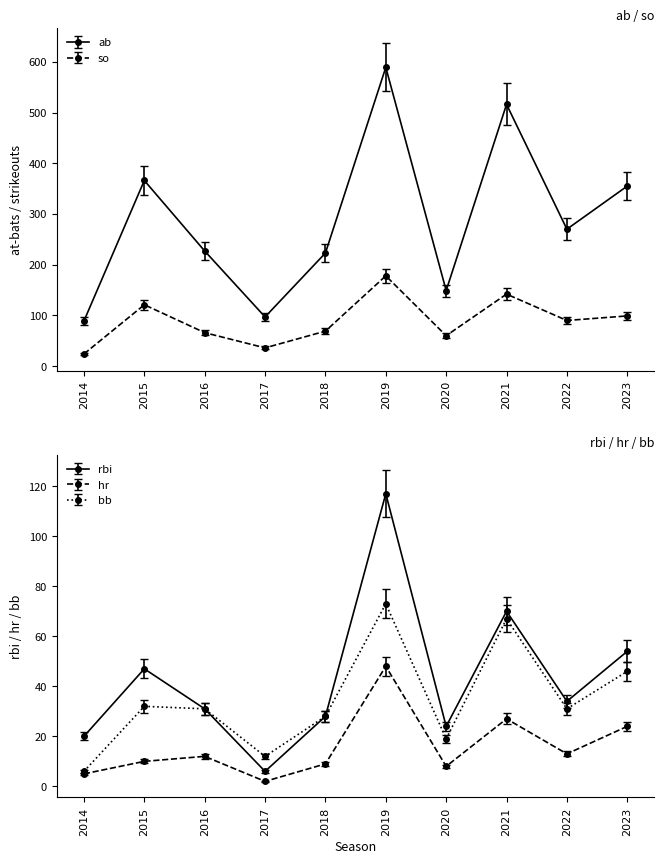

What is the smallest value displayed?

2.2